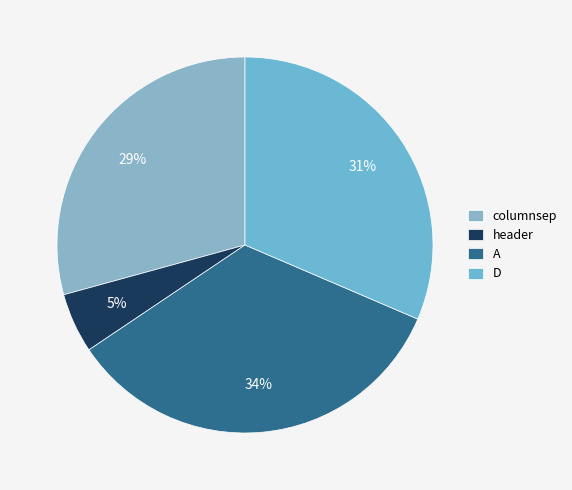

Which category has the biggest portion of the pie?

A